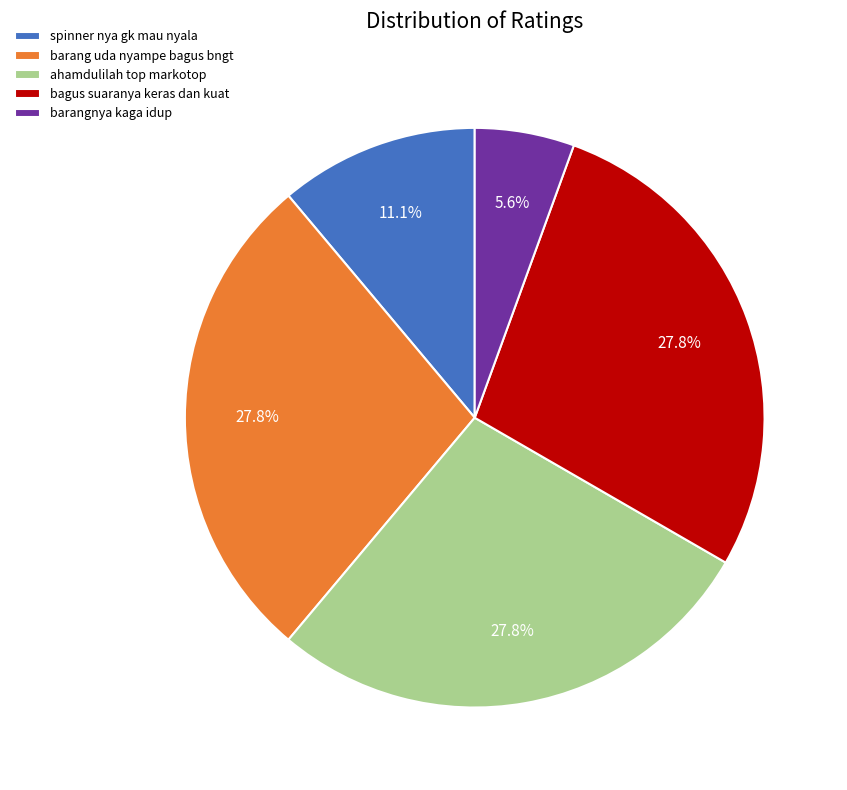

Does any single category account for the majority?

No